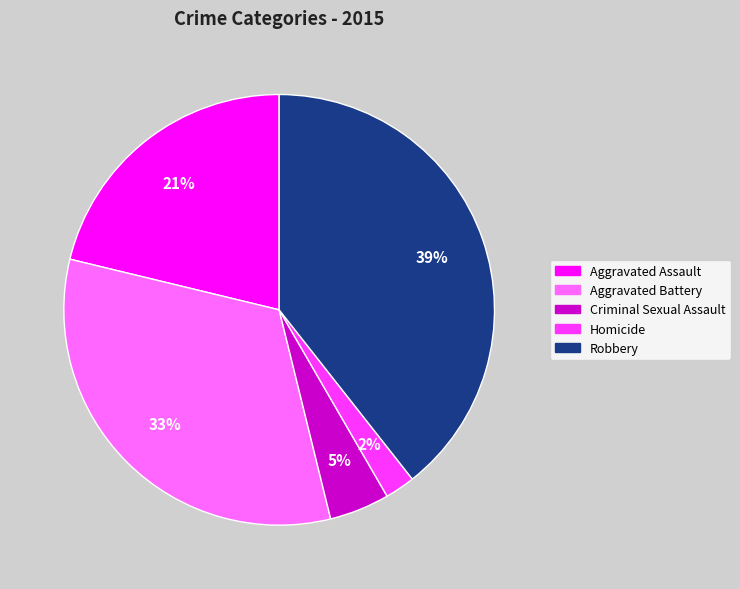

Which slice is the smallest?

Homicide